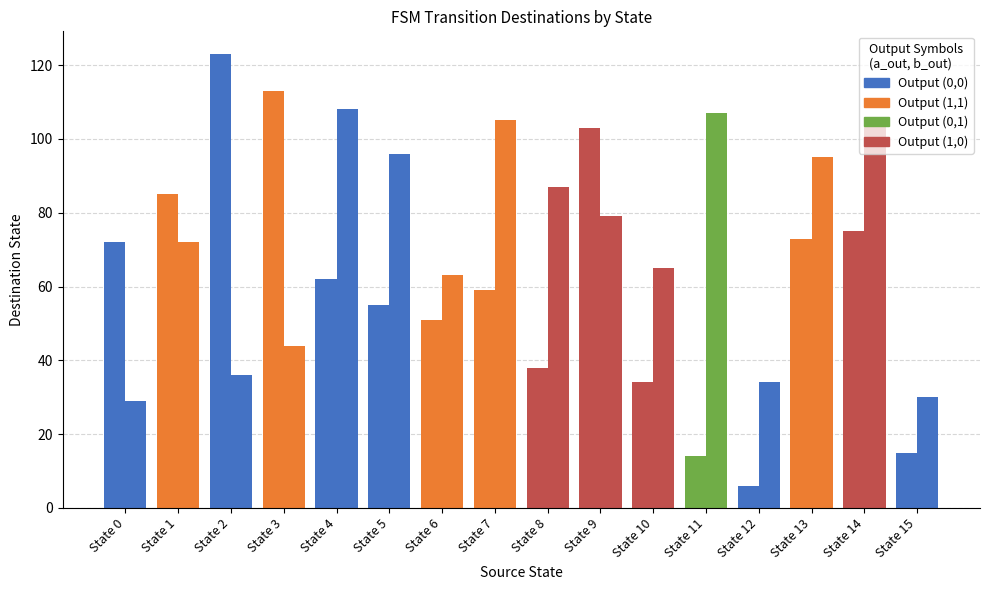

Does the chart contain stacked bars?

No